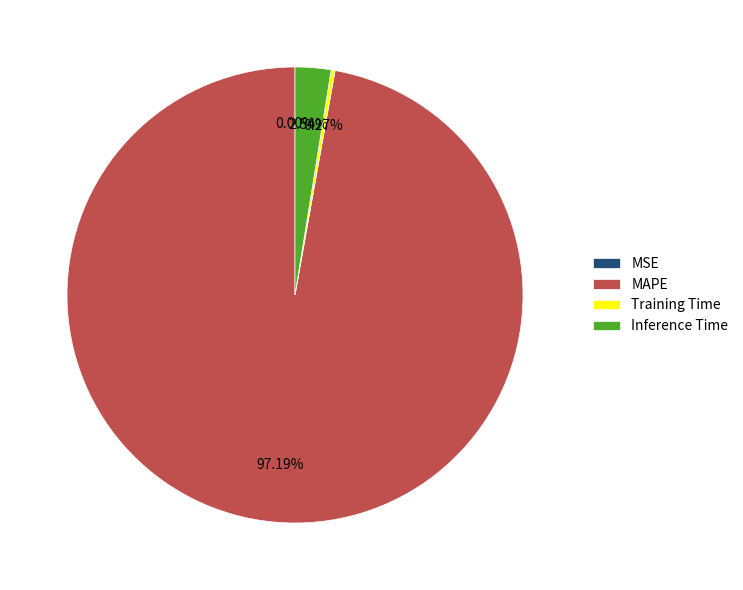

Does Inference Time account for over 50% of the chart?

No